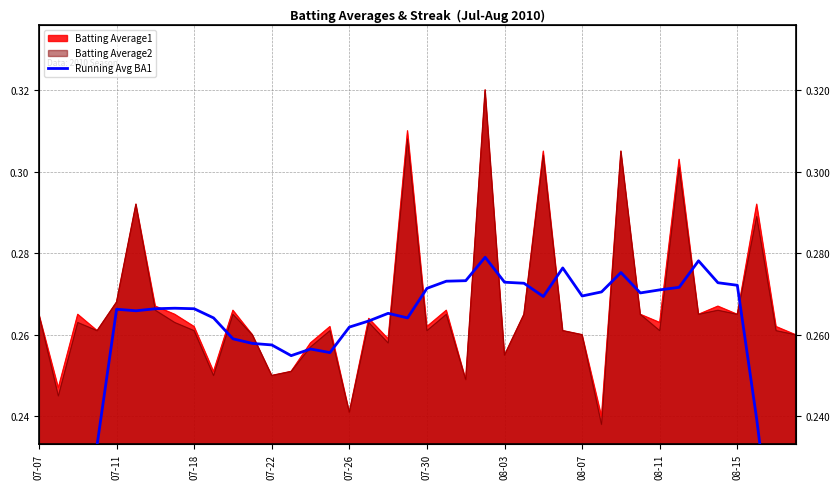

True or false: there are more than 2 points higher than both neighbors.

True